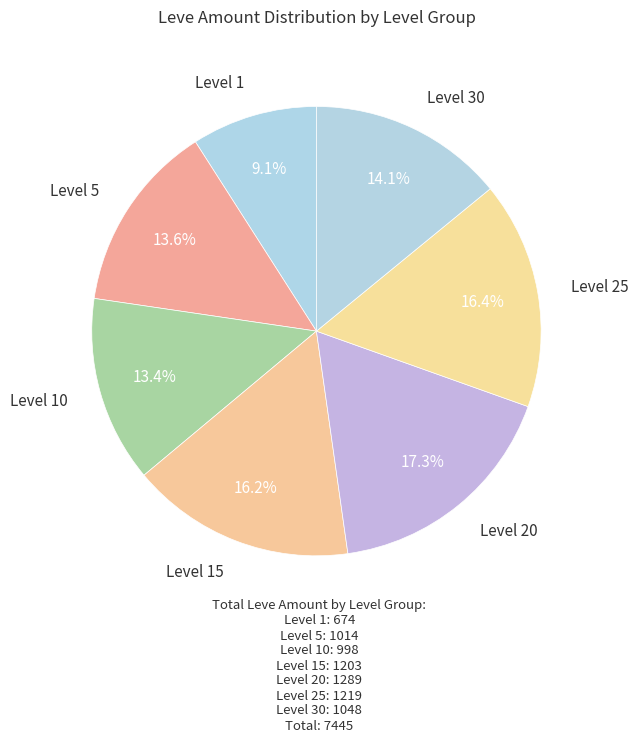

Count the number of slices in the pie.

7